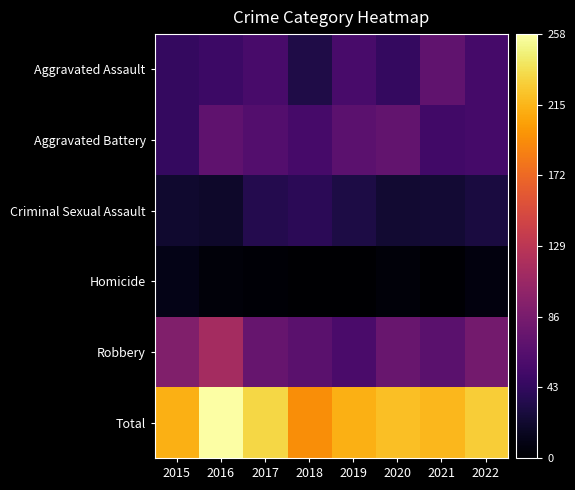

At which category is the sum across all series the highest?

2016